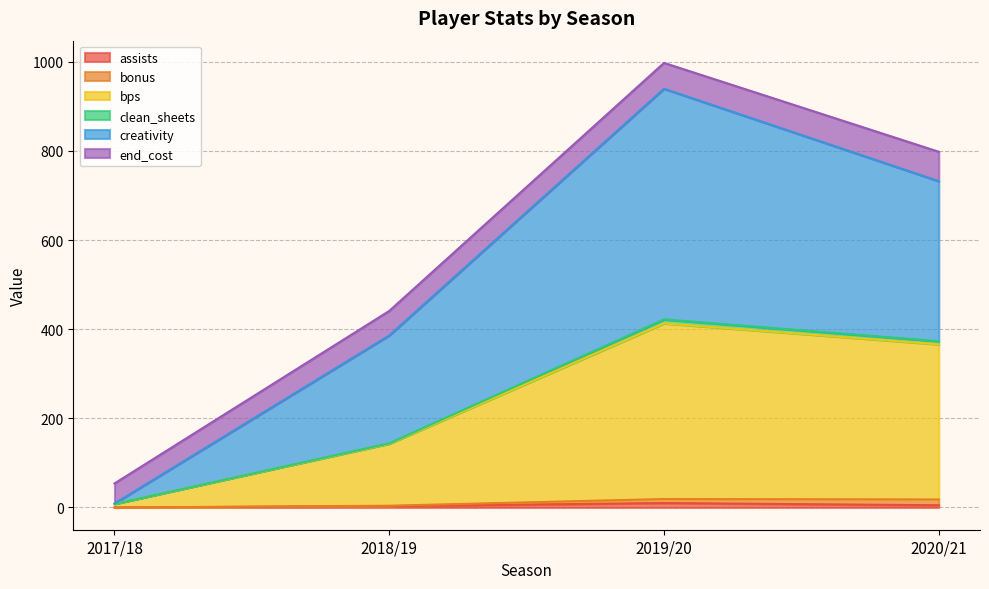

The clean_sheets series shows 1.5 at 2018/19. True or false?

False